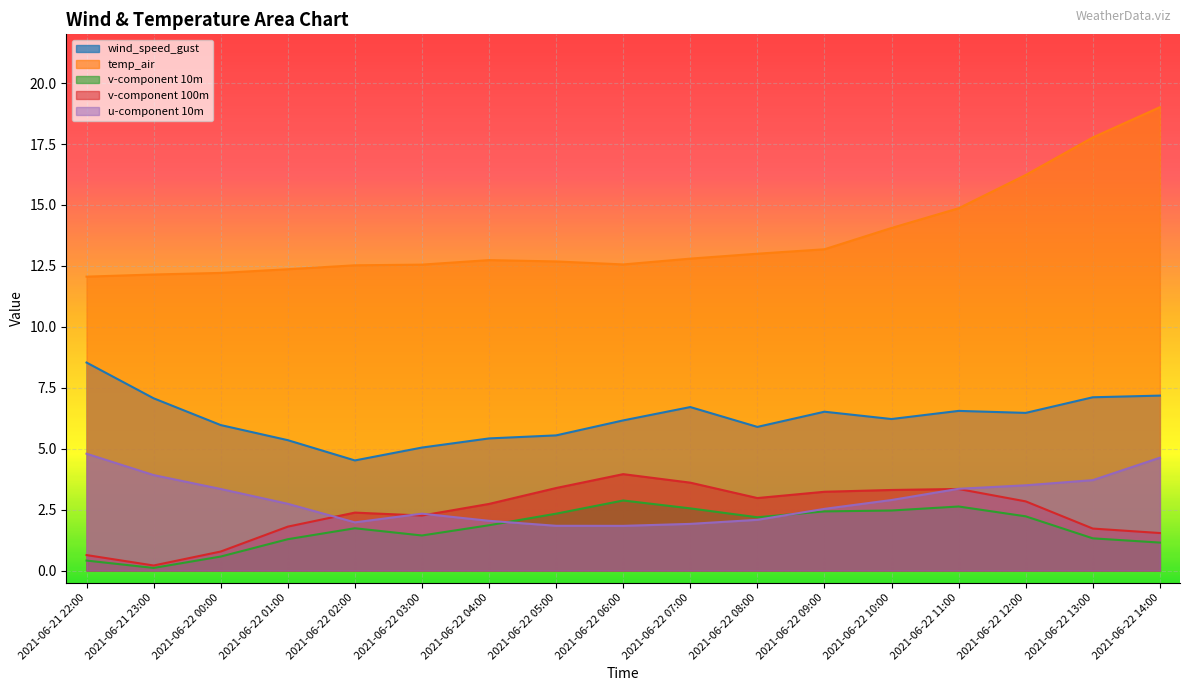

Which series has the largest total across all categories?

temp_air